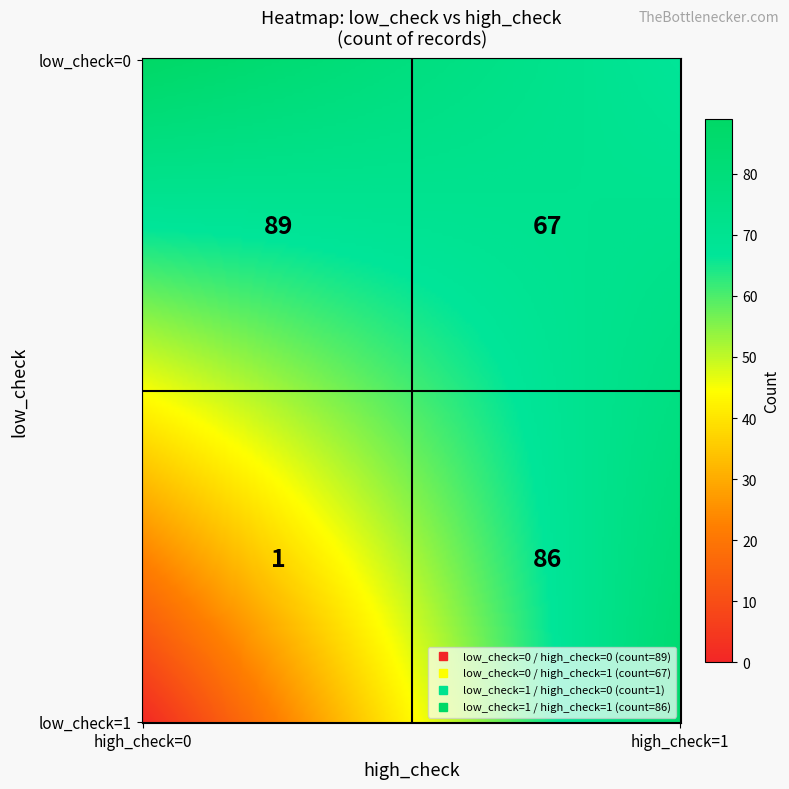

List the labels in order of value, smallest first.

1_0, 0_1, 1_1, 0_0